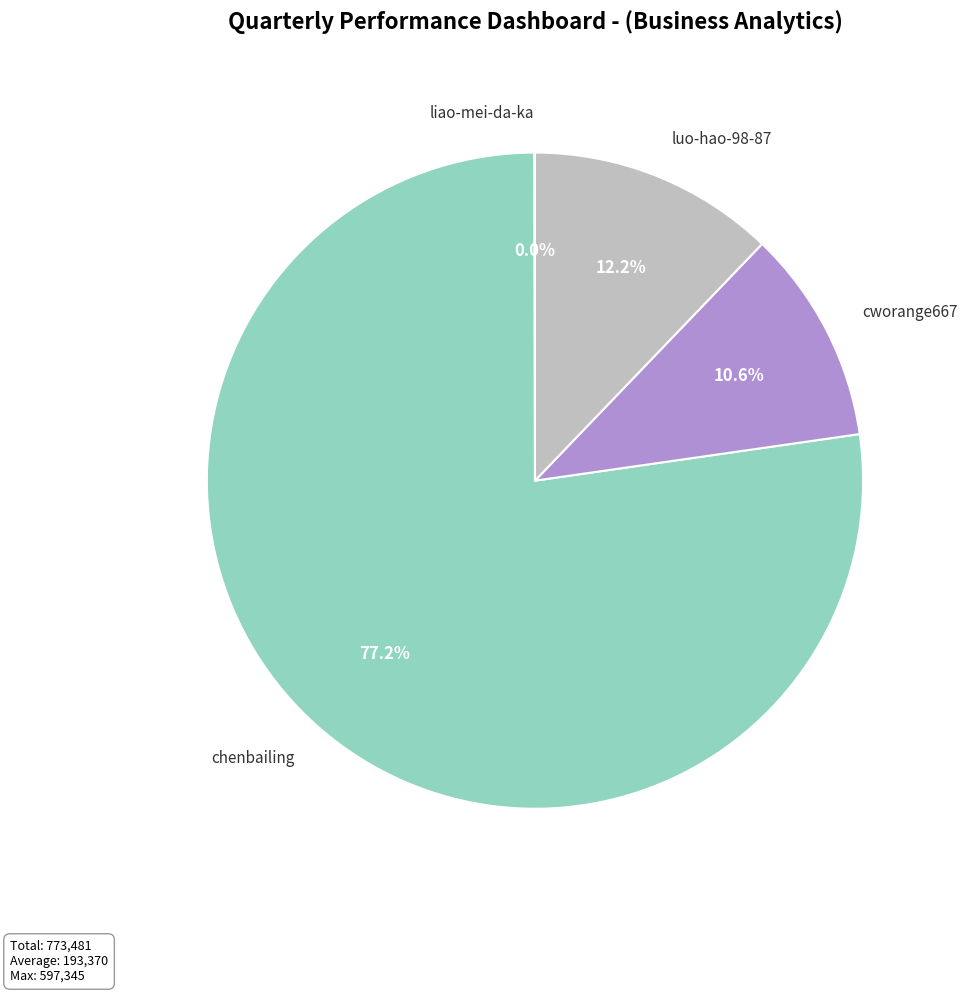

Which slice is the largest?

chenbailing